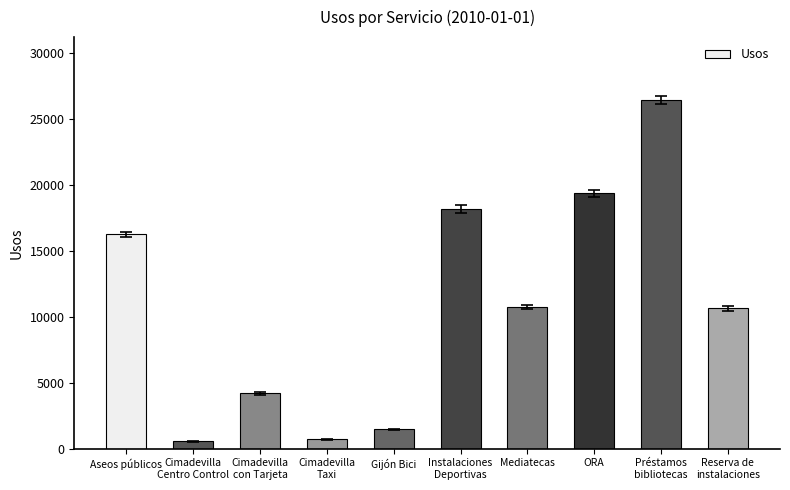

What is the label of the 5th bar from the left?

Gijón Bici